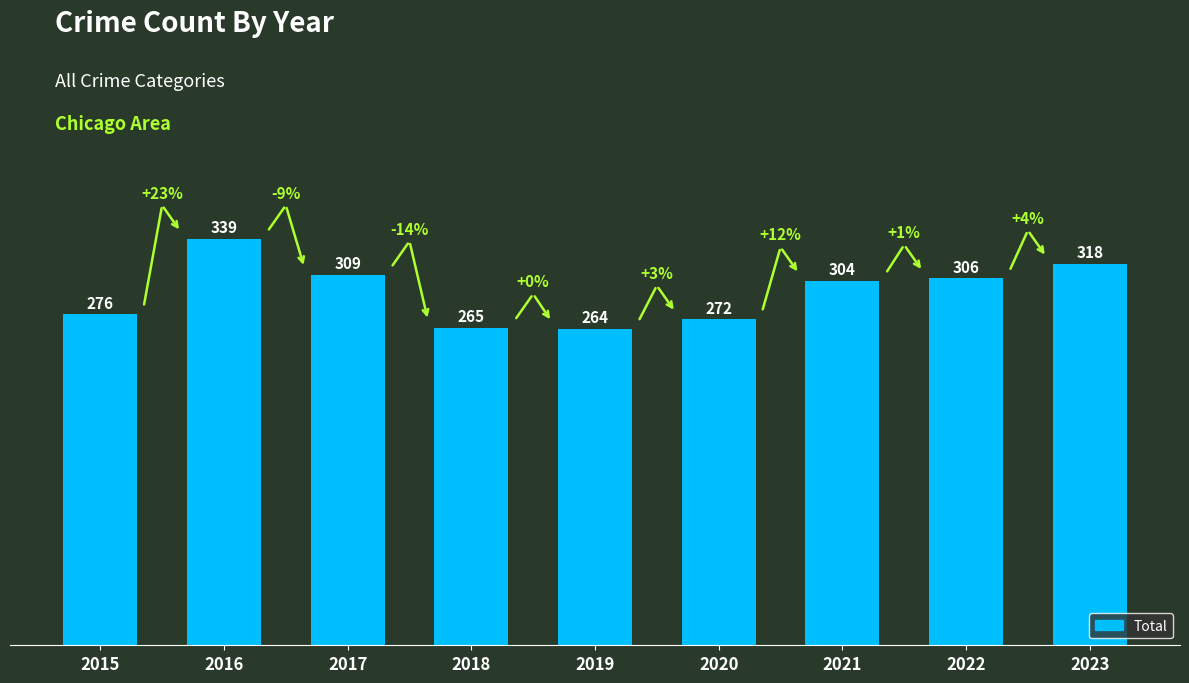

List the labels in order of value, smallest first.

2019, 2018, 2020, 2015, 2021, 2022, 2017, 2023, 2016